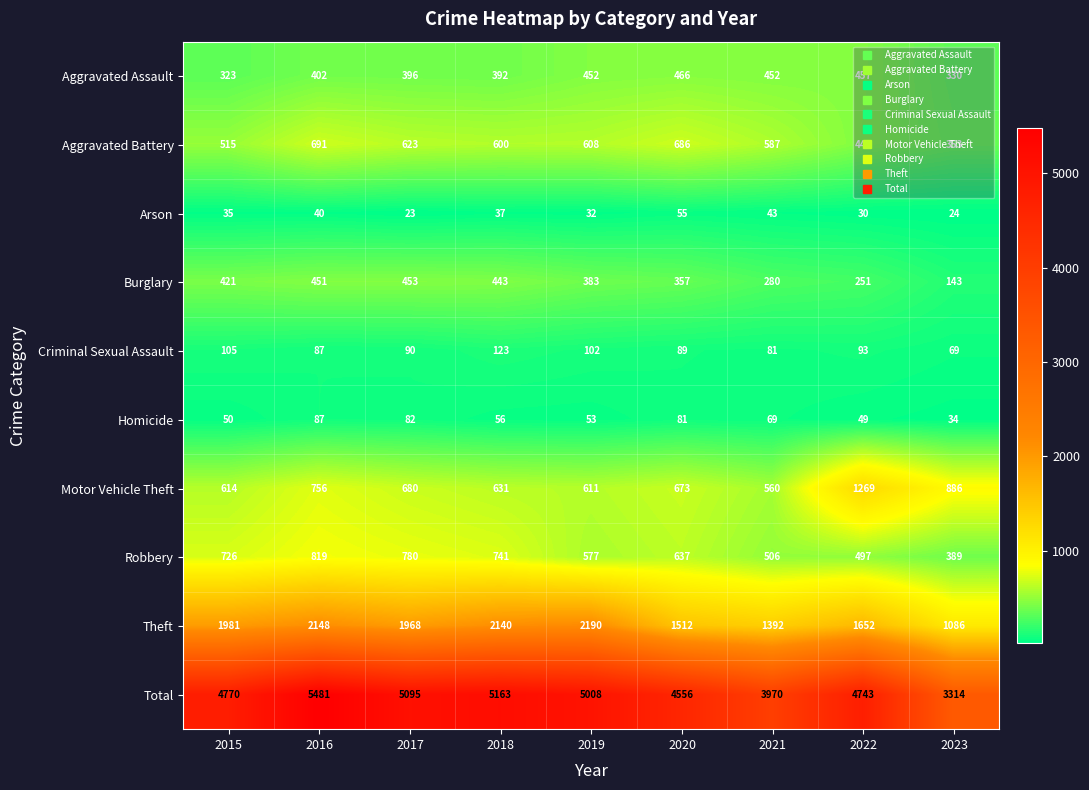

At which category is the sum across all series the highest?

2016